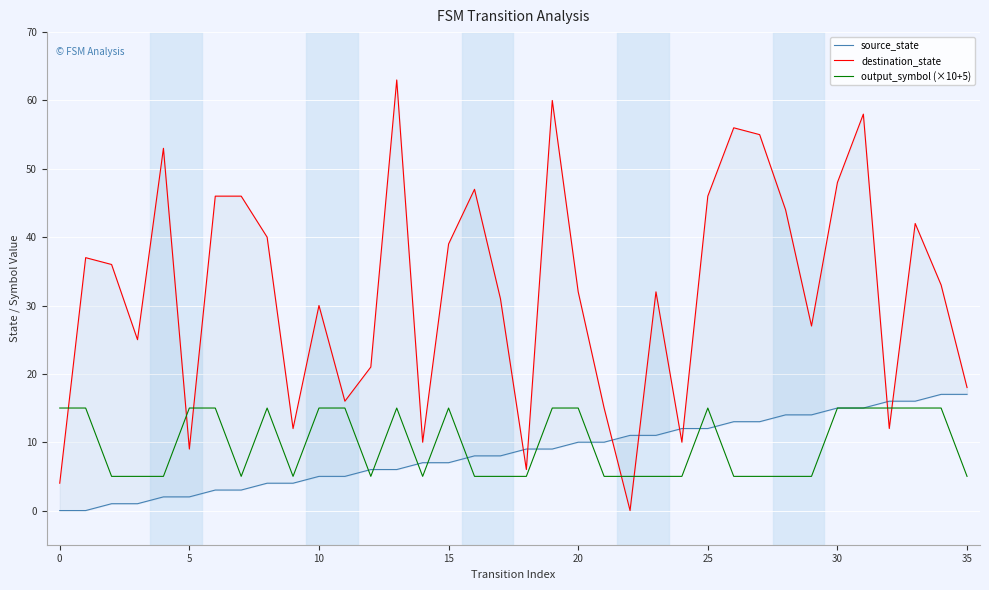

True or false: output_symbol (×10+5) has a value of 2 at 10.

False